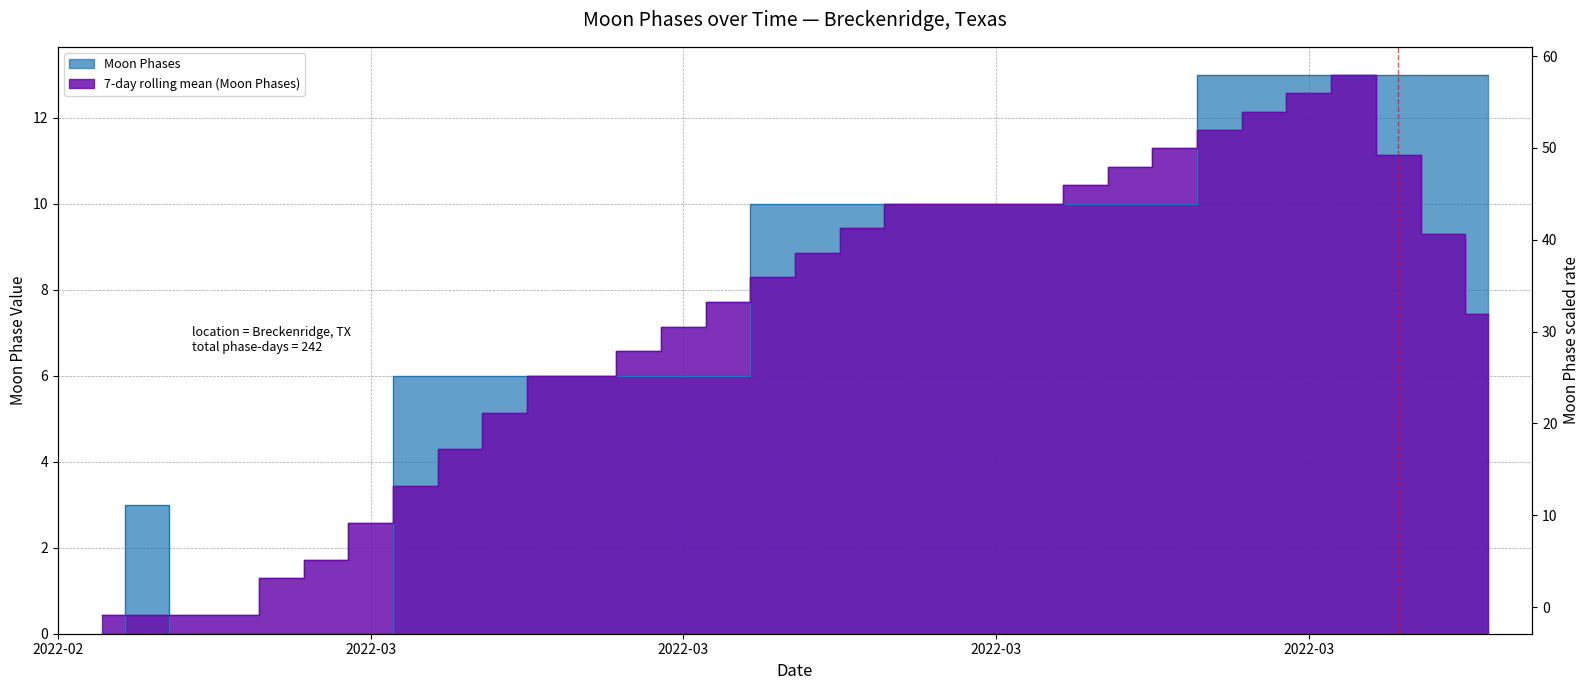

What is the difference between the values at 2022-03-12 and 2022-03-30?

7